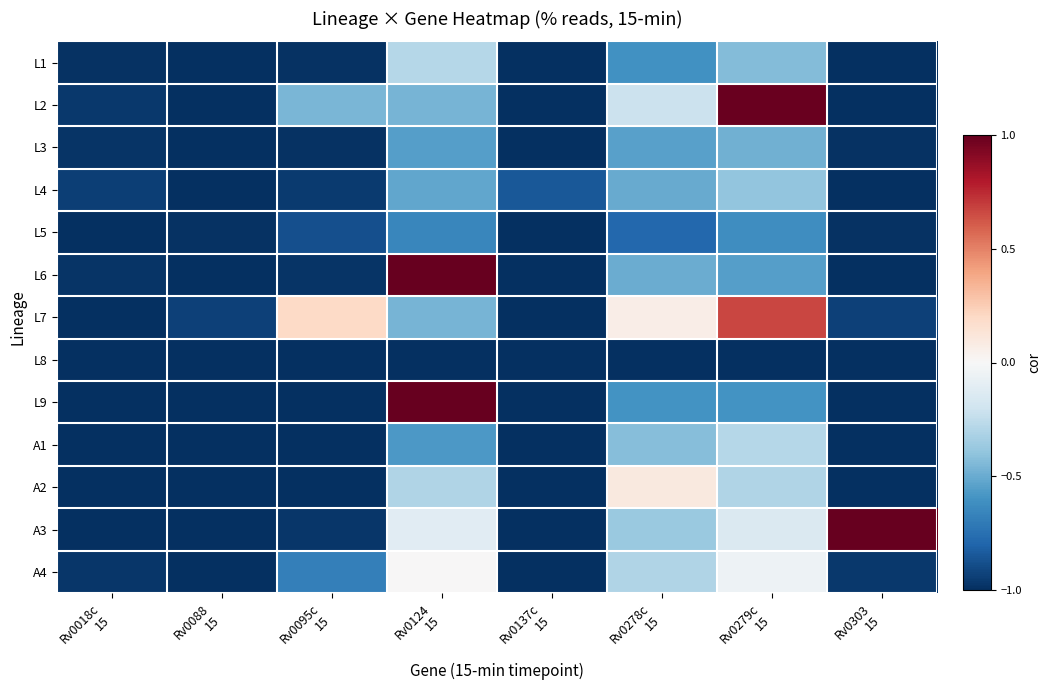

At which category is the sum across all series the highest?

Rv0124
15